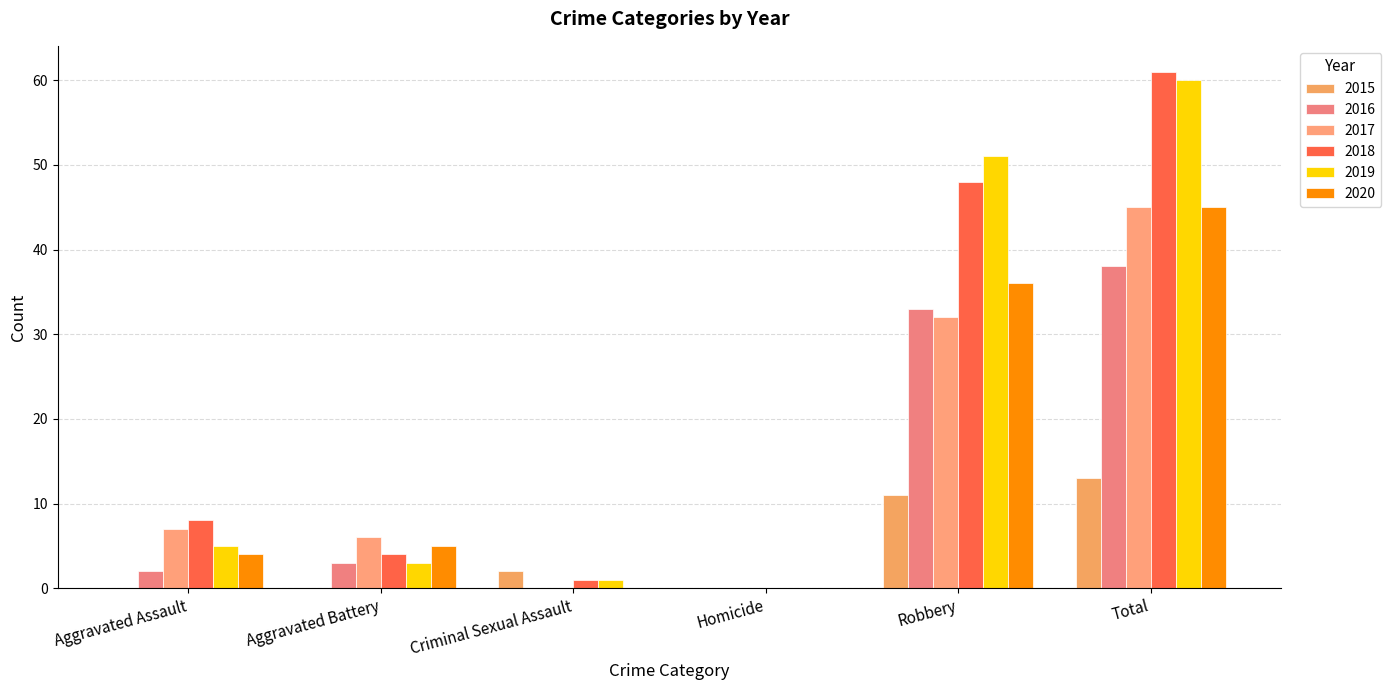

Where is 2015 nearest to the value 6?

Criminal Sexual Assault